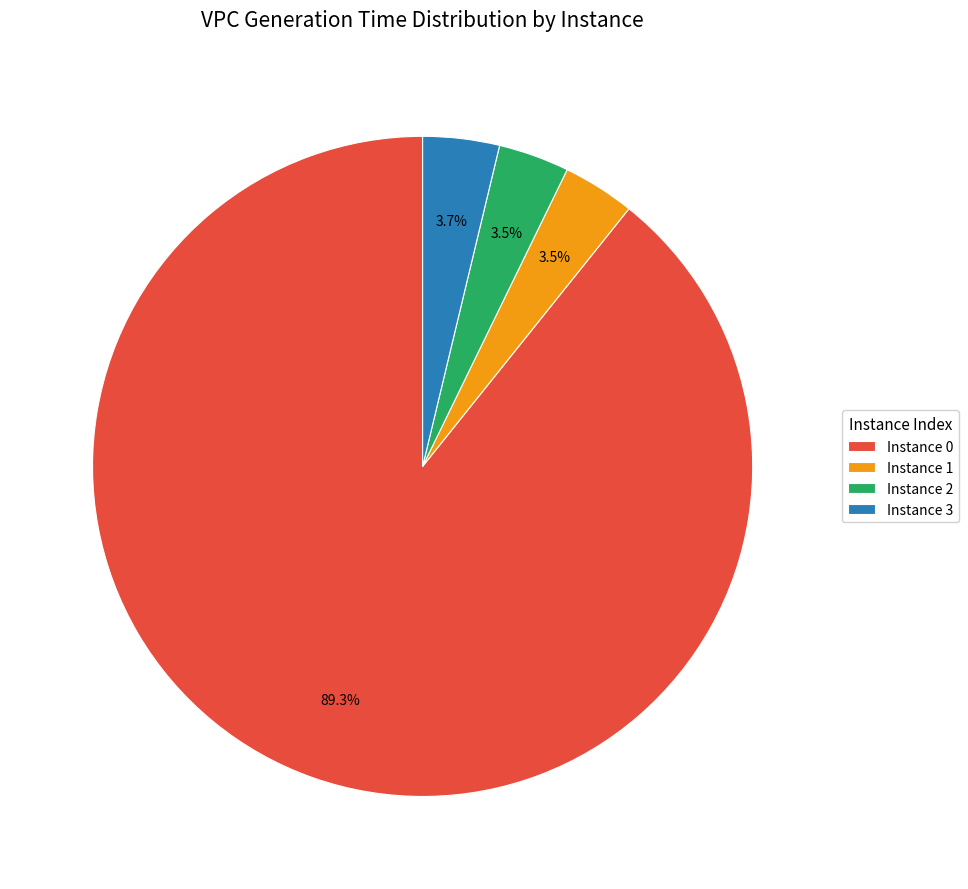

Which slice is the largest?

Instance 0